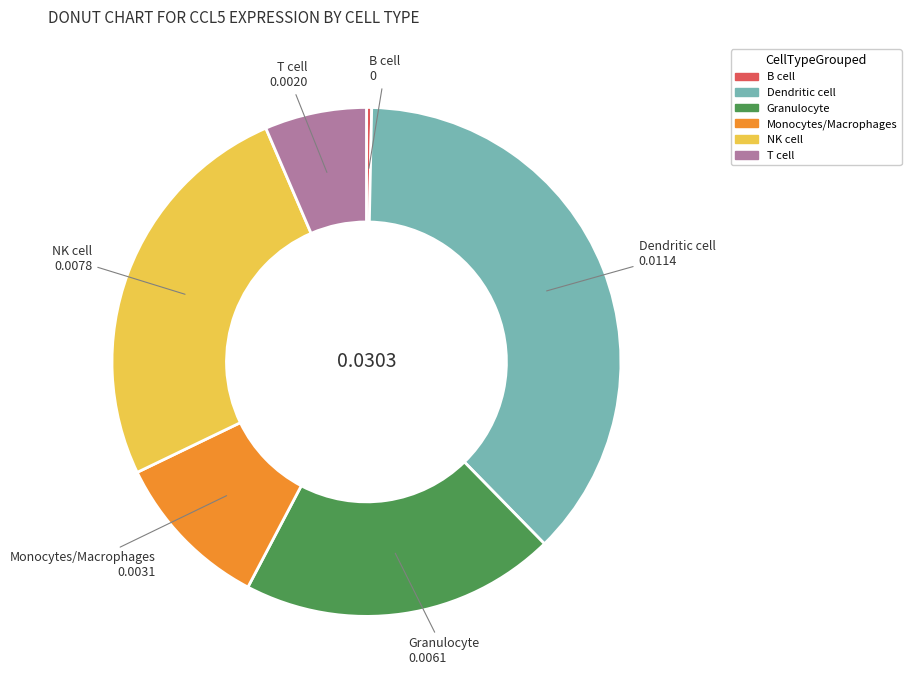

Which category has the smallest portion of the pie?

B cell